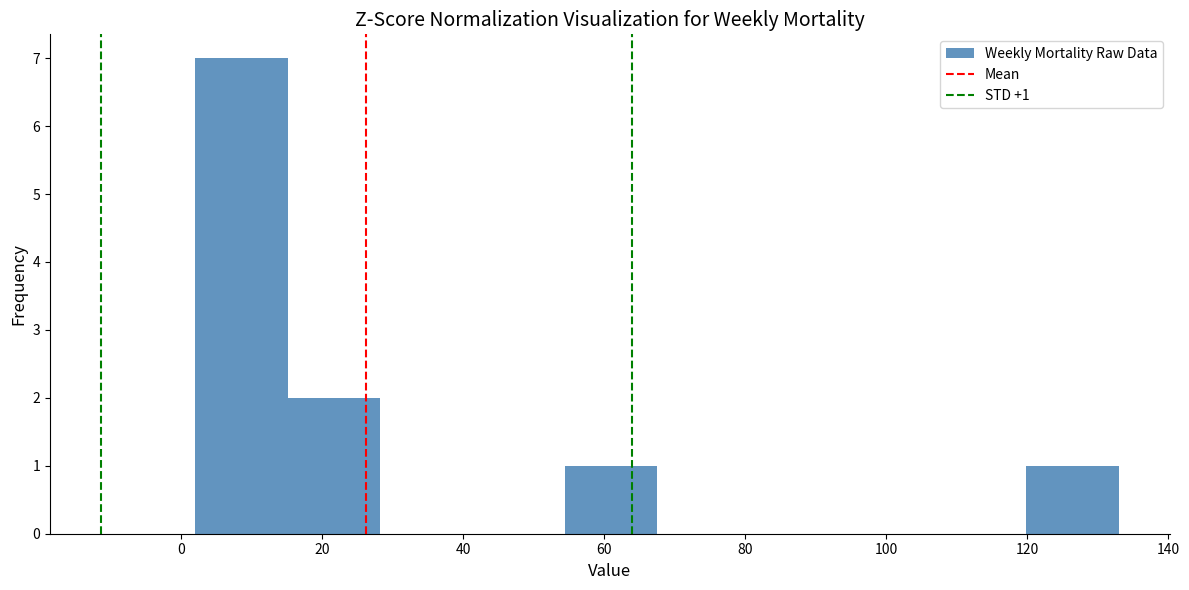

Over which range of the x-axis is the bar tallest?

2 to 16